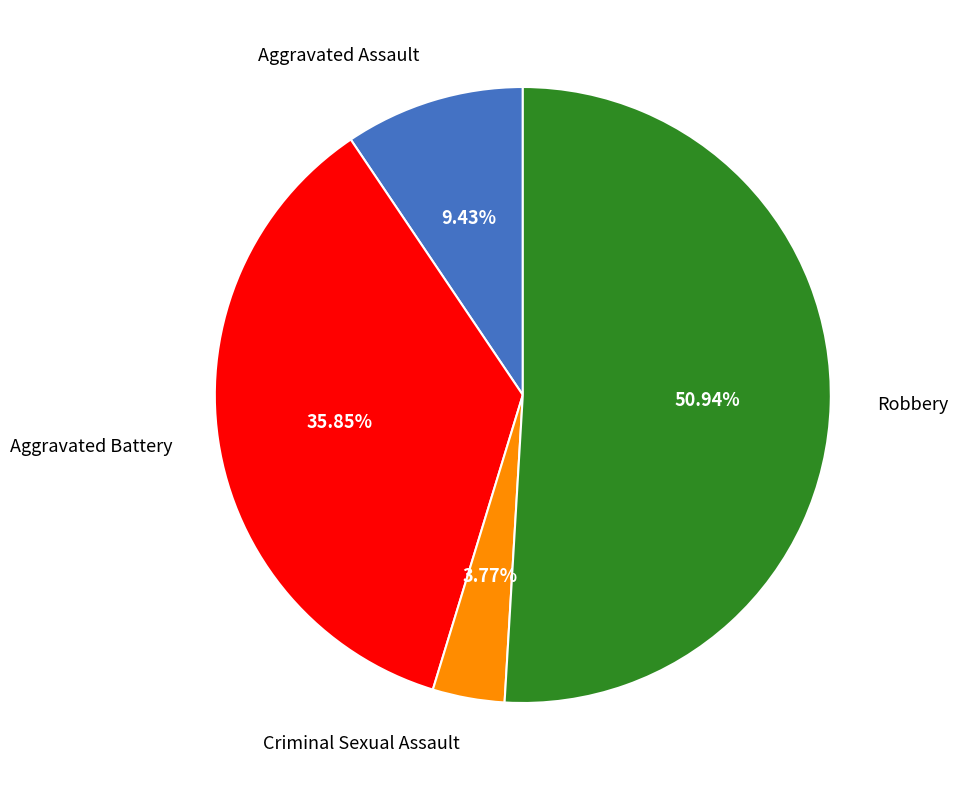

Does any single category account for the majority?

Yes